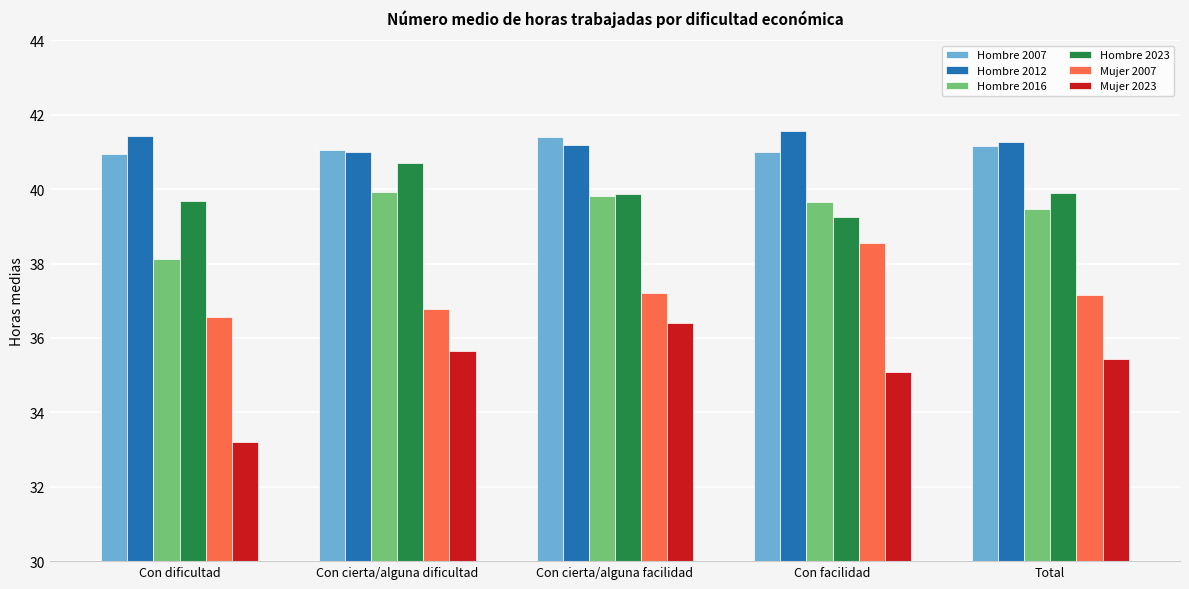

What is the total value across all series at Con facilidad?

235.1